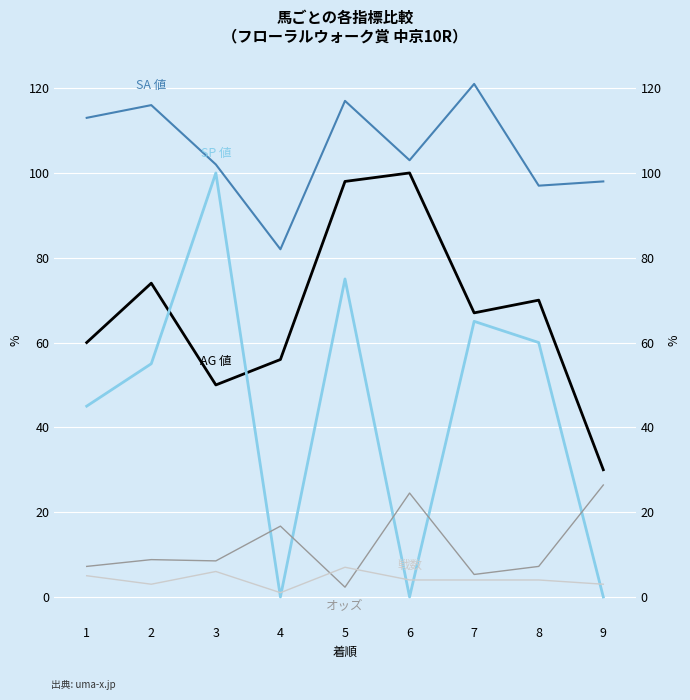

How many interior local valleys does the 戦数 series have?

2